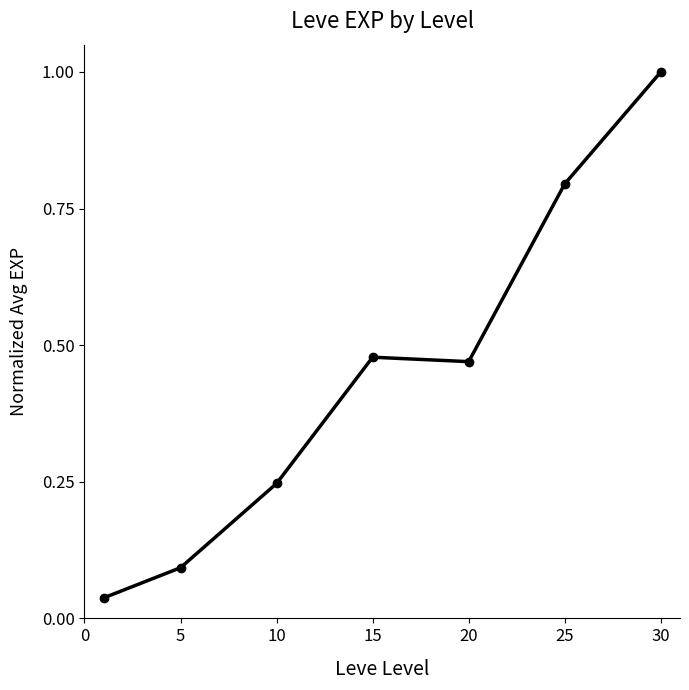

What is the maximum value shown in the chart?

1.0